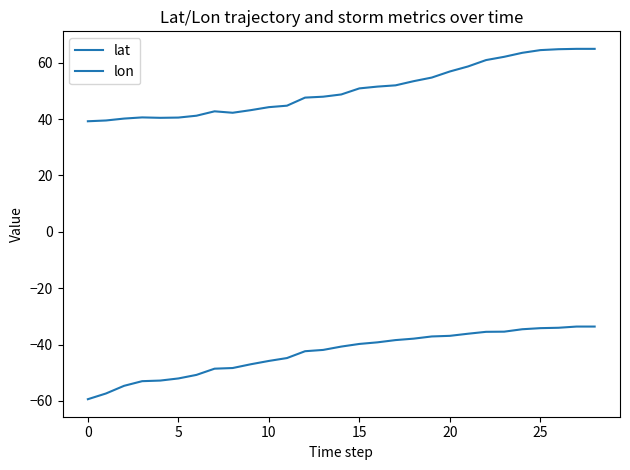

What is the average value of the lat series?

50.6